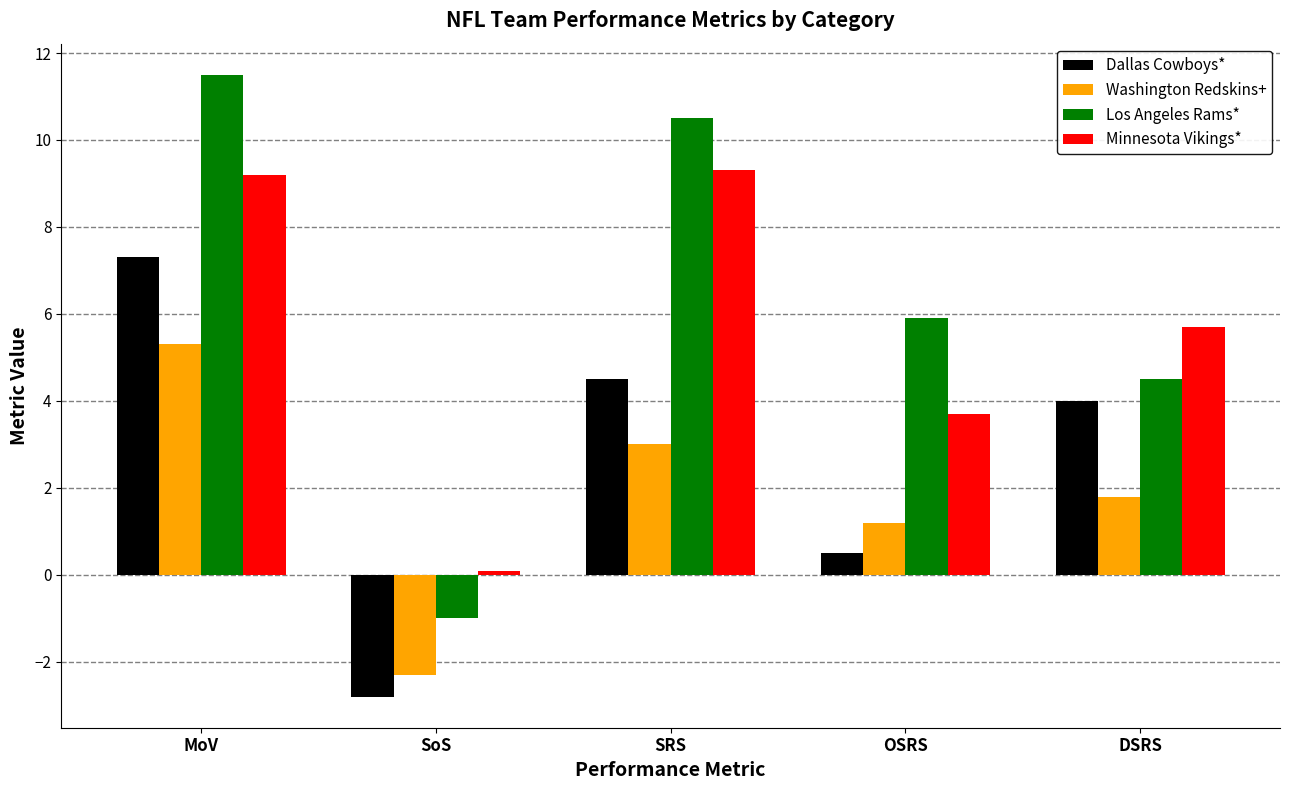

Is the value of Washington Redskins+ at SRS greater than the value of Minnesota Vikings* at SoS?

Yes